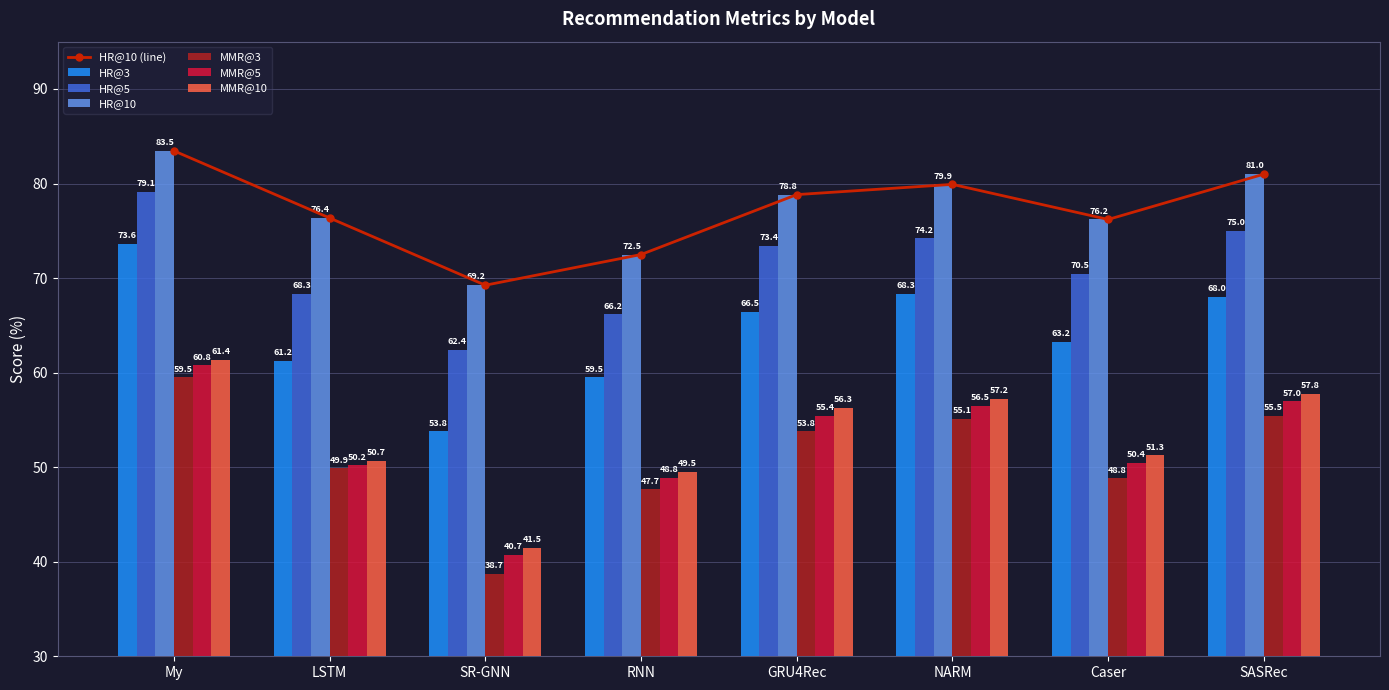

Which series has the largest range (max minus min)?

MMR@3